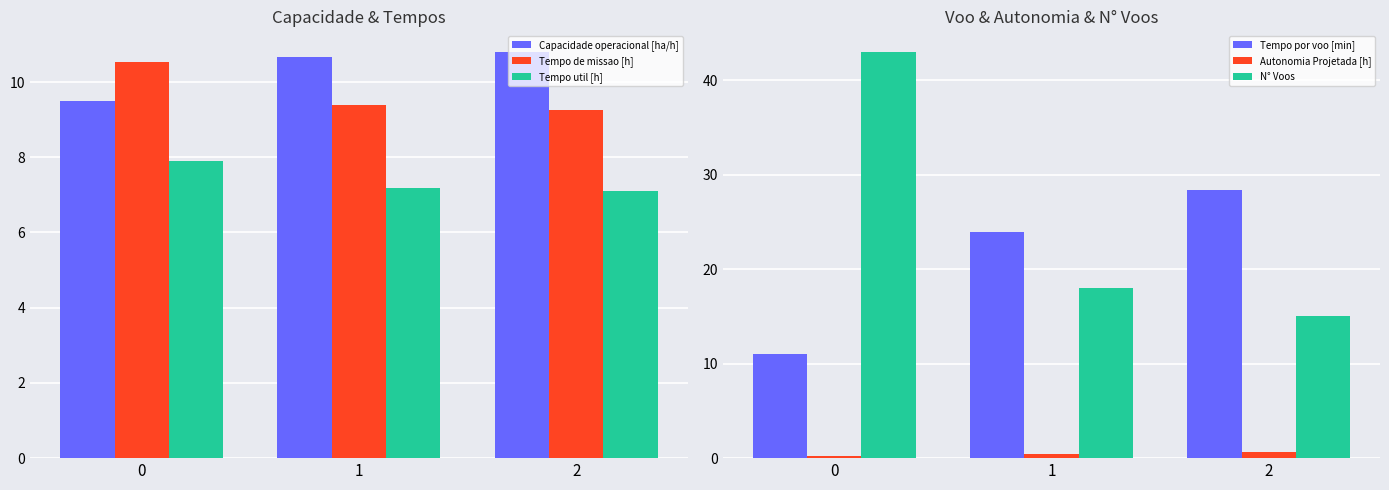

True or false: Tempo util [h] has a value of 10.5 at 0.

False